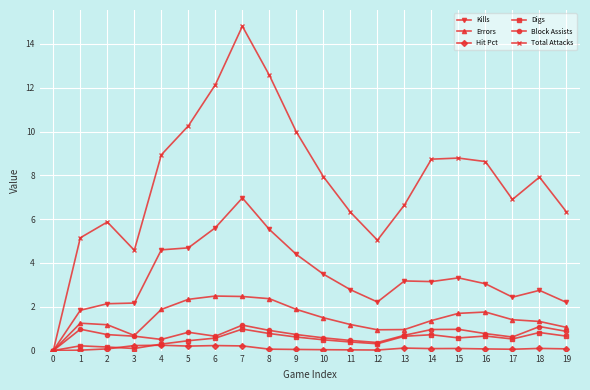

Where does the Total Attacks series first go above 7?

4